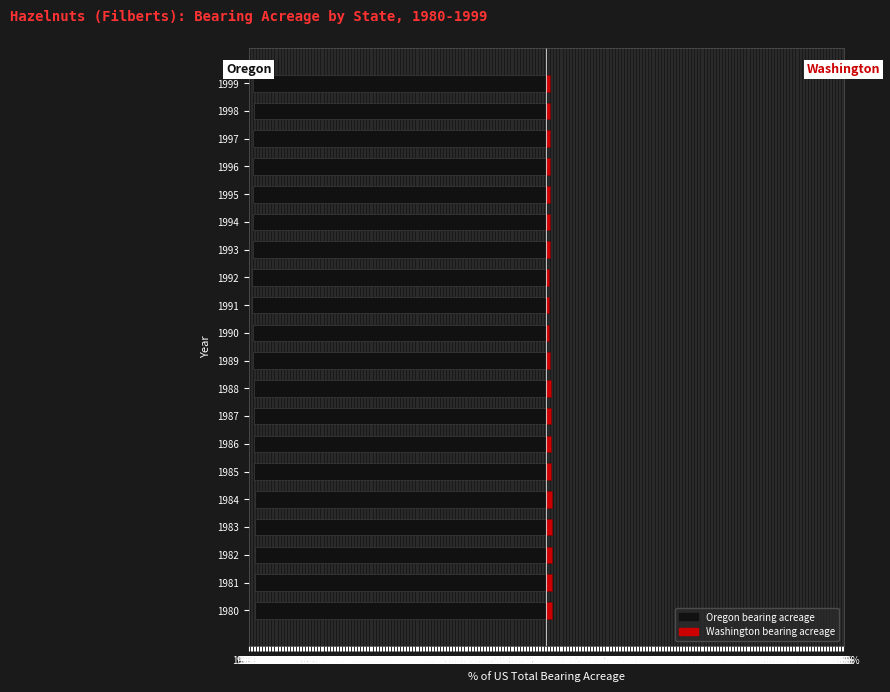

The value of Washington bearing acreage at 1987 is 1.6. True or false?

True